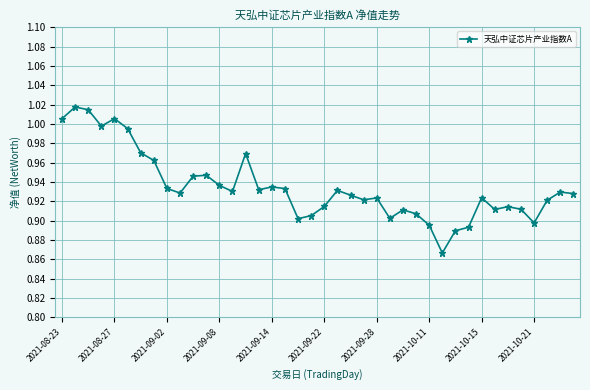

True or false: the data has more than 0 interior local peaks.

True